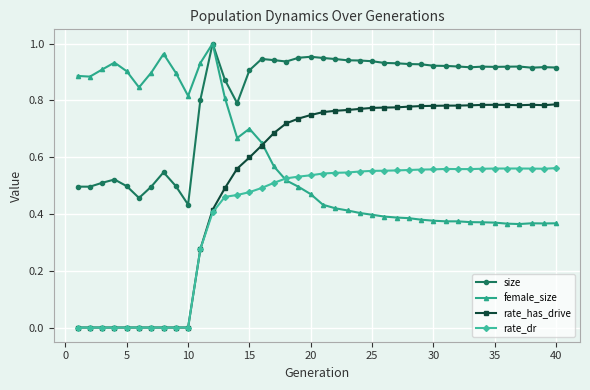

Does the chart display data point markers on the line(s)?

Yes